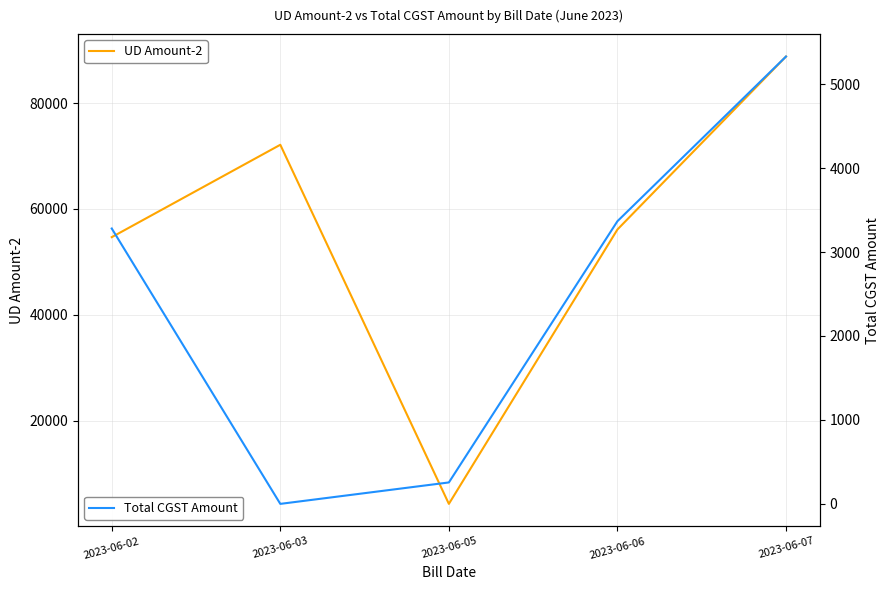

Reading left to right, transcribe all the data shown in this chart.

UD Amount-2: 54669.2	72130.3	4255.5	56120.5	88810.7
Total CGST Amount: 3280.1	0.0	255.3	3367.2	5328.7